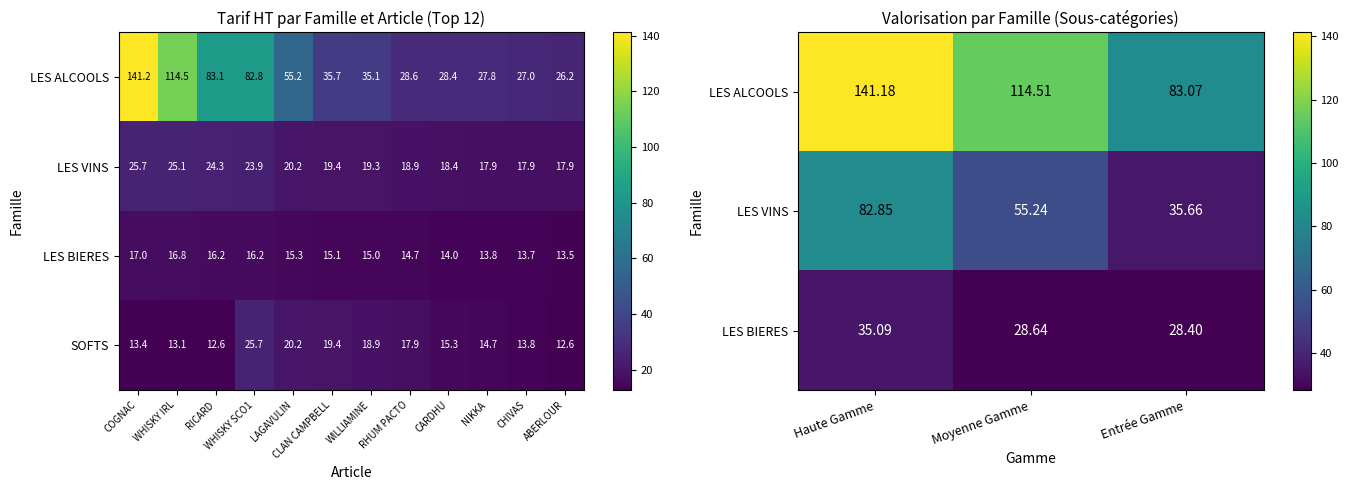

Which series has the largest total across all categories?

LES ALCOOLS